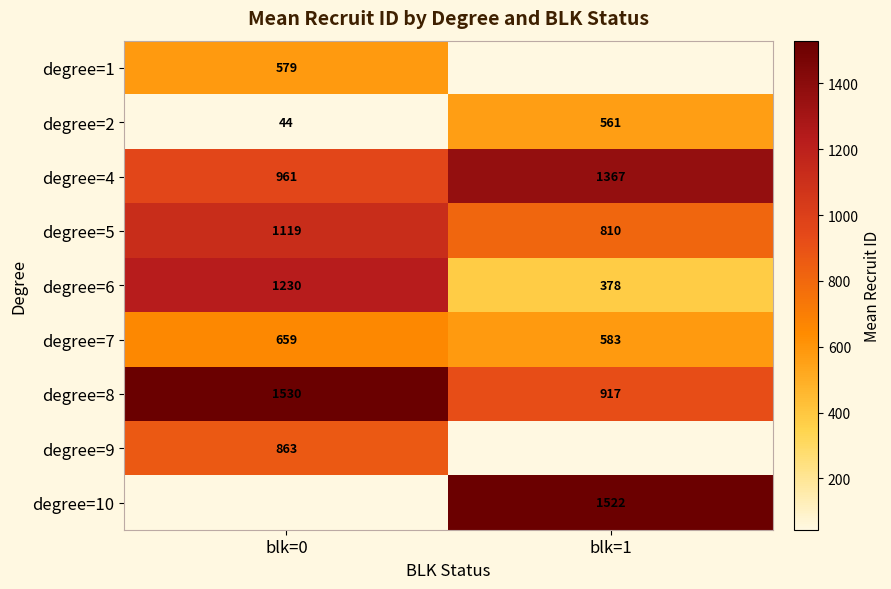

The value of degree=6 at blk=1 is 106.3. True or false?

False